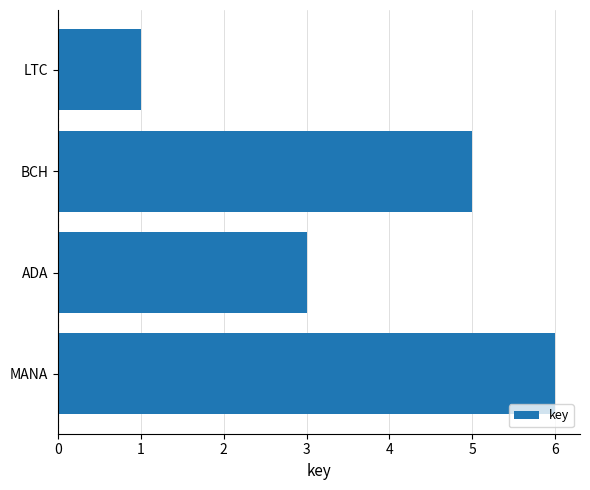

How many bars are there in total?

4